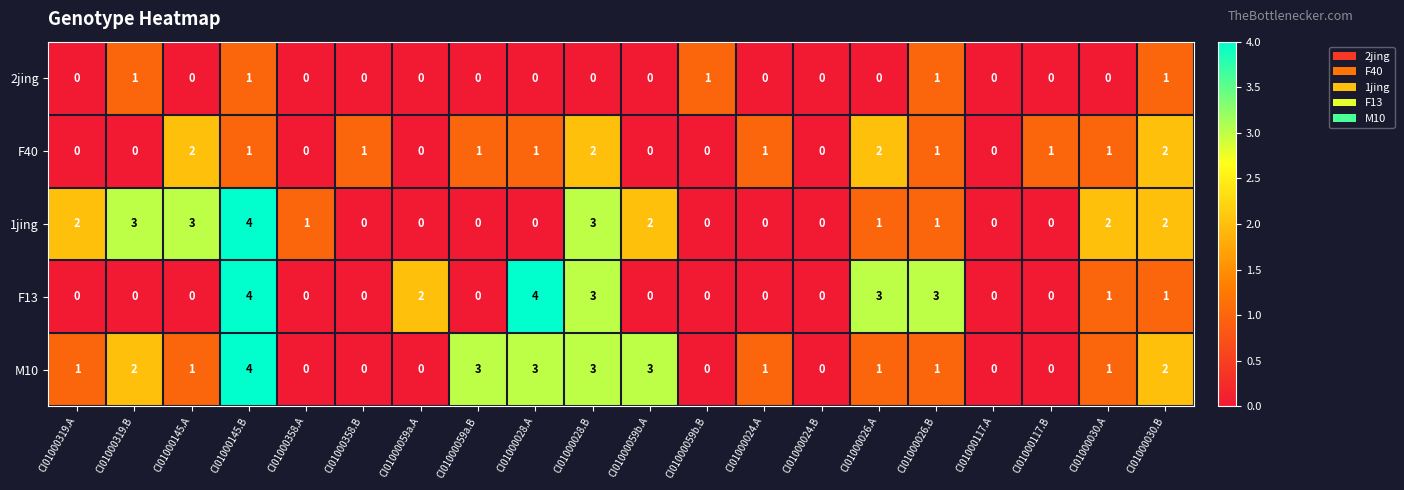

Count the F40 values in the range 0 to 1.

16